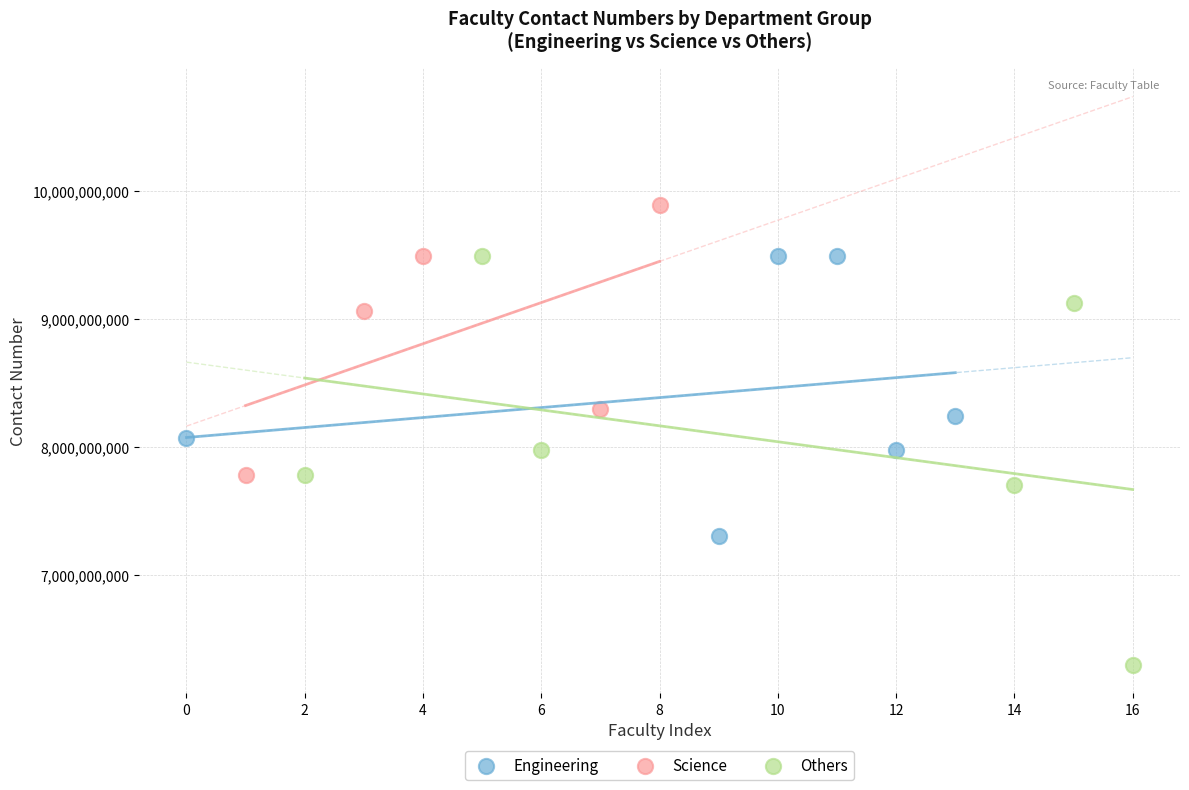

Which series contains the highest Y value?

Science